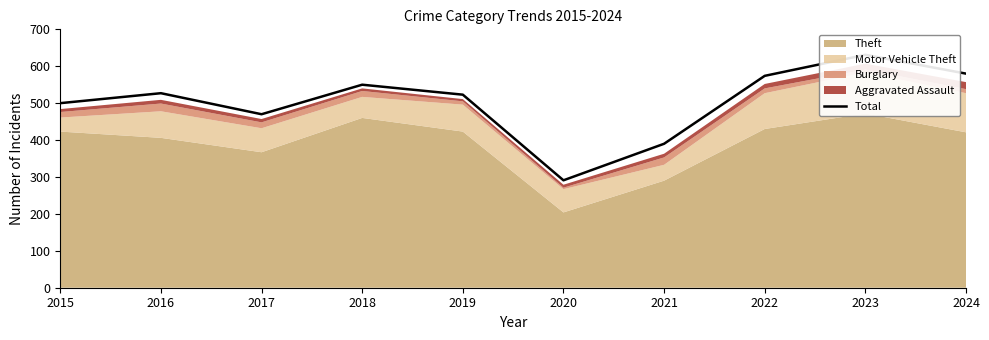

Where is the data nearest to the value 461?

2017